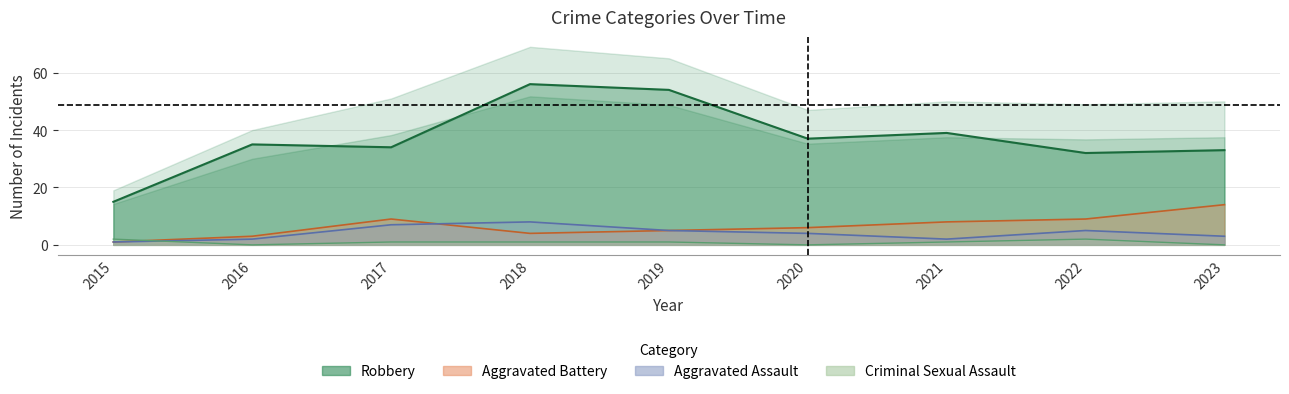

How many interior local peaks does the Robbery series have?

3